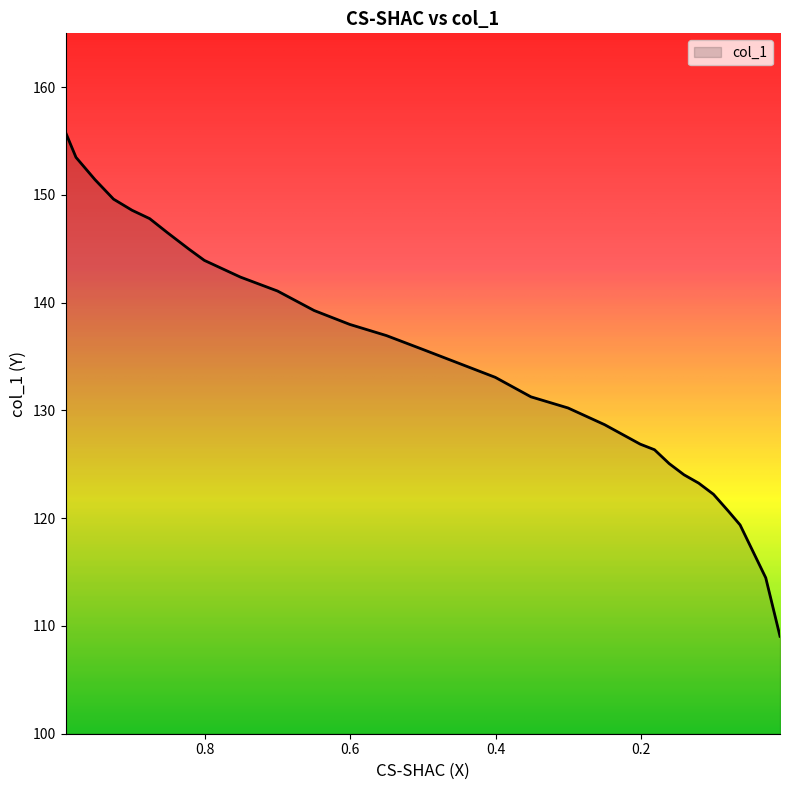

The chart shows a value of 147.8 at 0.8759. True or false?

True